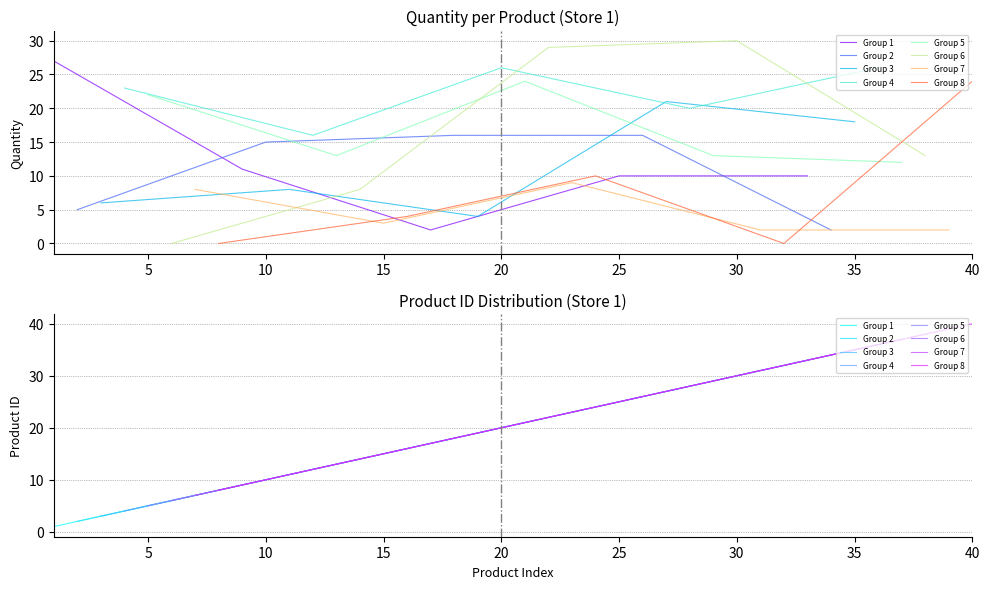

True or false: Store 1 - Product ID and Store 1 - Quantity cross at least once.

True